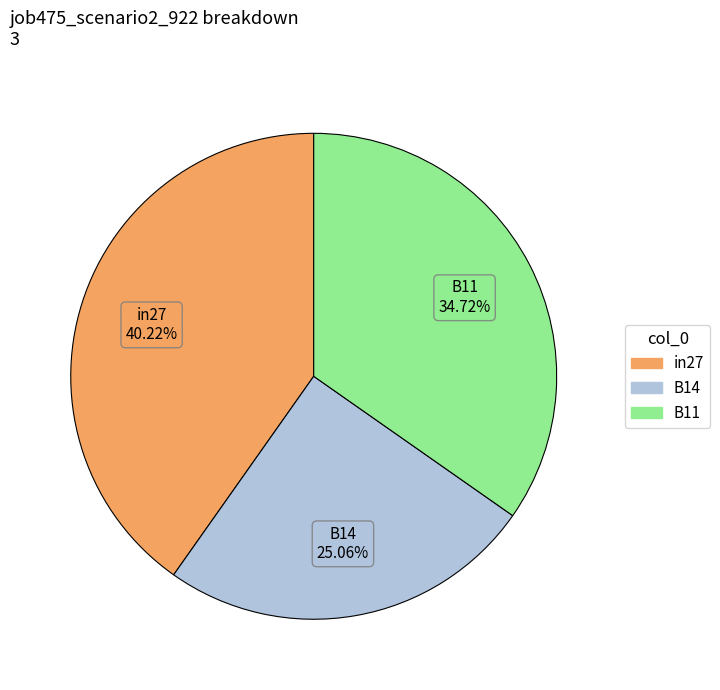

What is the largest slice in the pie chart?

in27